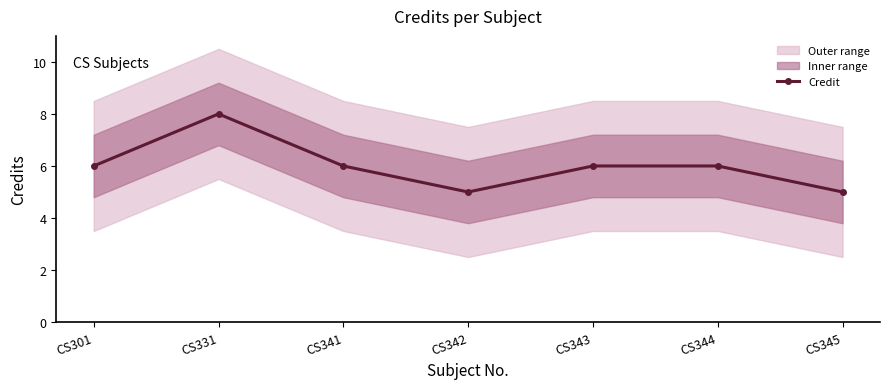

Which label corresponds to the smallest value in the chart?

CS342